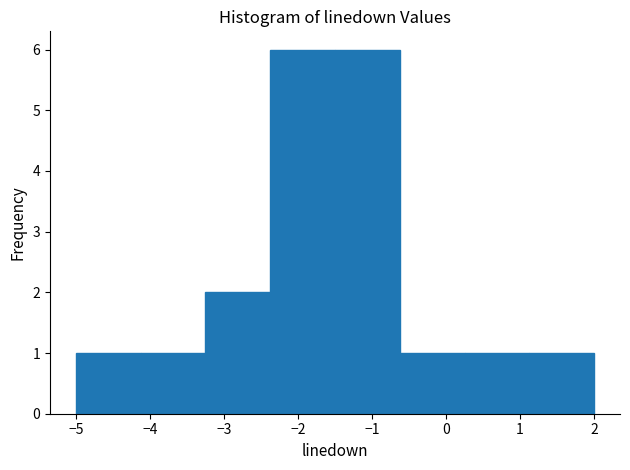

Reading left to right, list every bar in this chart as the range it spans on the x-axis followed by its height. Neither the bar edges nor the heights are printed on the chart, so give them approximately, as read against the axes.

-5.0 to -4.1: 1
-4.1 to -3.2: 1
-3.2 to -2.4: 2
-2.4 to -1.5: 6
-1.5 to -0.6: 6
-0.6 to 0.3: 1
0.3 to 1.1: 1
1.1 to 2.0: 1